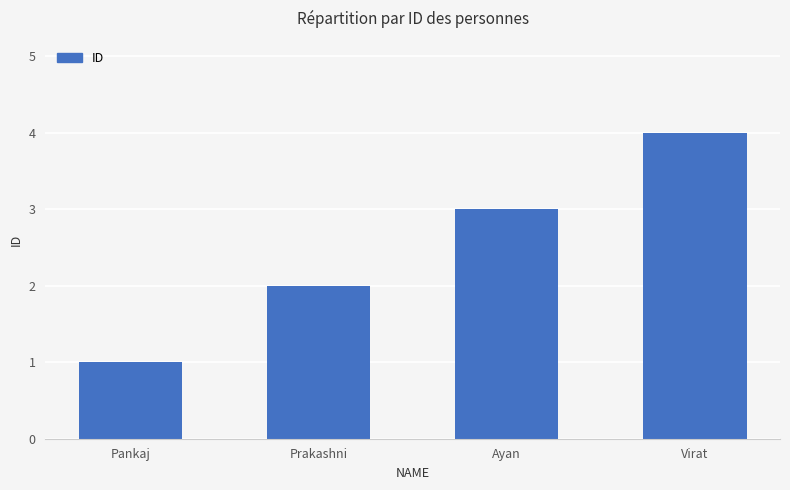

Count the number of categories in the chart.

4